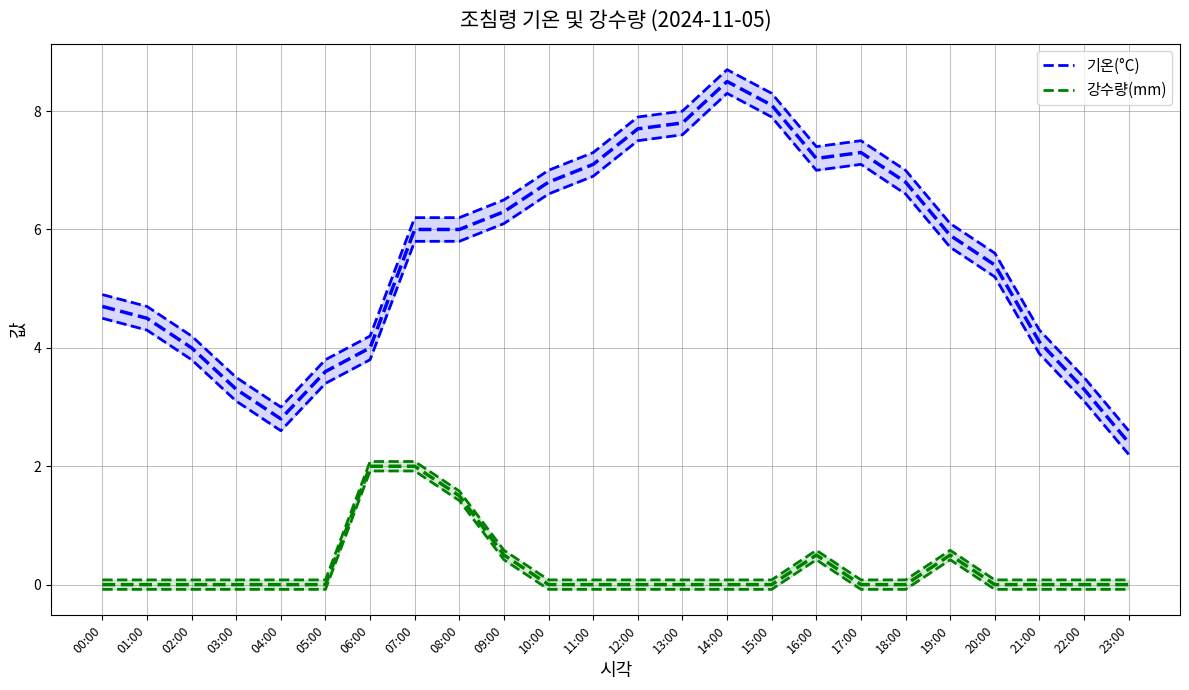

Reading right to left, extract all data points from this chart.

기온(°C): 2.6	3.5	4.3	5.6	6.1	7.0	7.5	7.4	8.3	8.7	8.0	7.9	7.3	7.0	6.5	6.2	6.2	4.2	3.8	3.0	3.5	4.2	4.7	4.9
강수량(mm): 0.1	0.1	0.1	0.1	0.6	0.1	0.1	0.6	0.1	0.1	0.1	0.1	0.1	0.1	0.6	1.6	2.1	2.1	0.1	0.1	0.1	0.1	0.1	0.1